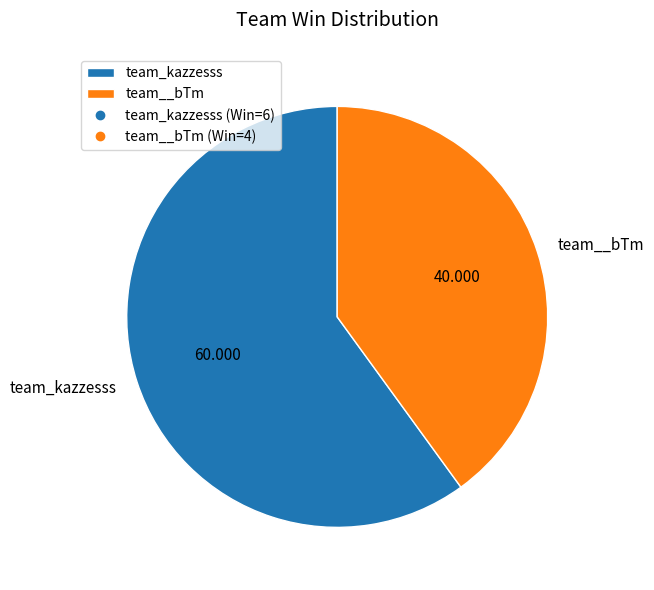

Which category has the smallest portion of the pie?

team__bTm